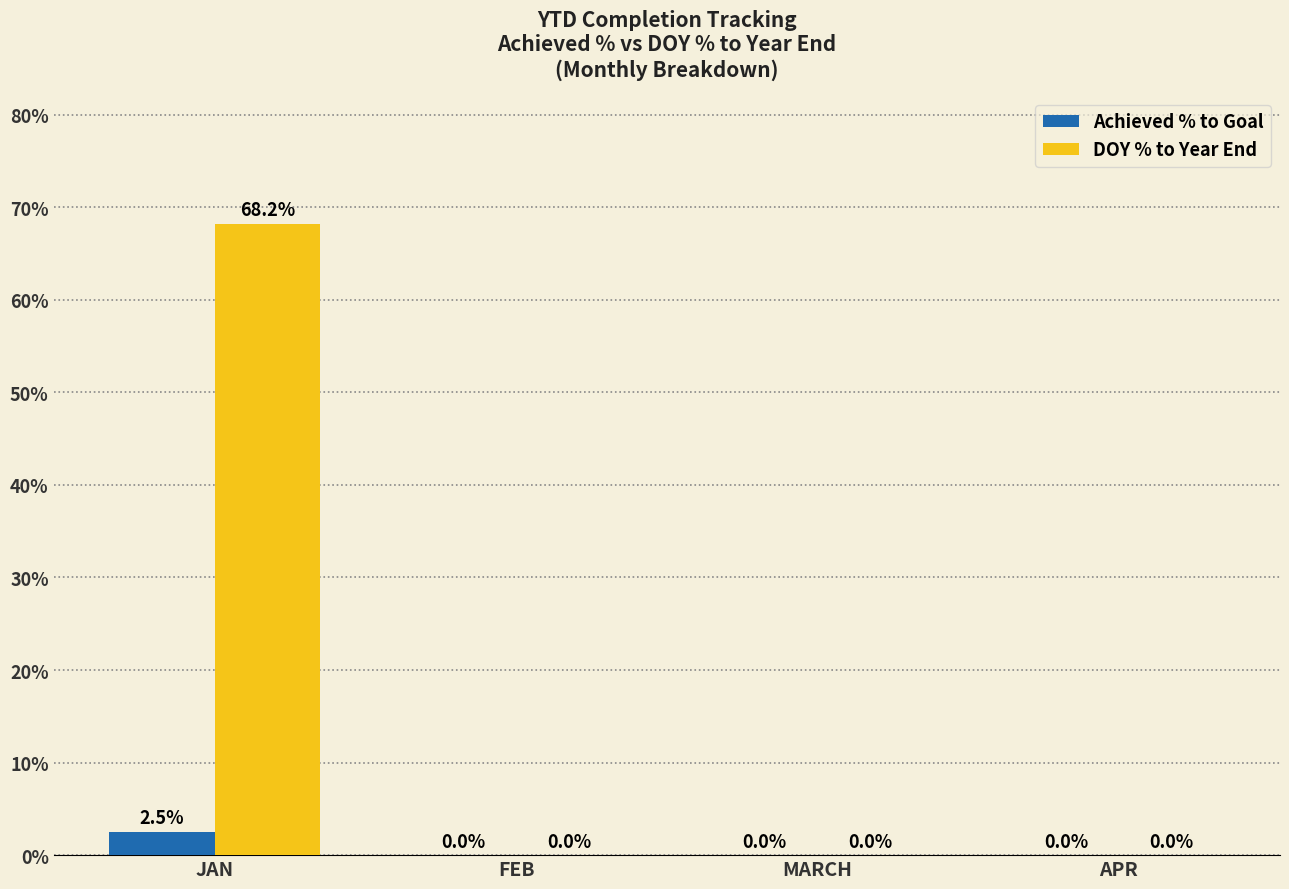

Reading left to right, what are all the values shown in this chart?

Achieved % to Goal: 2.5	0.0	0.0	0.0
DOY % to Year End: 68.2	0.0	0.0	0.0